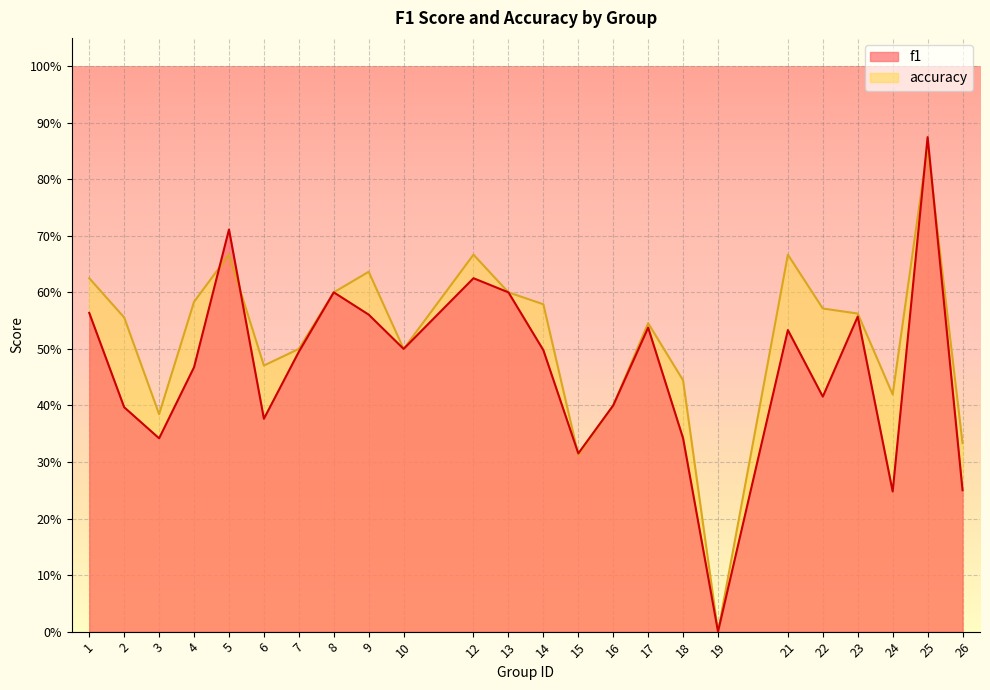

What is the value of the f1 point at the 10th from the left?

0.5